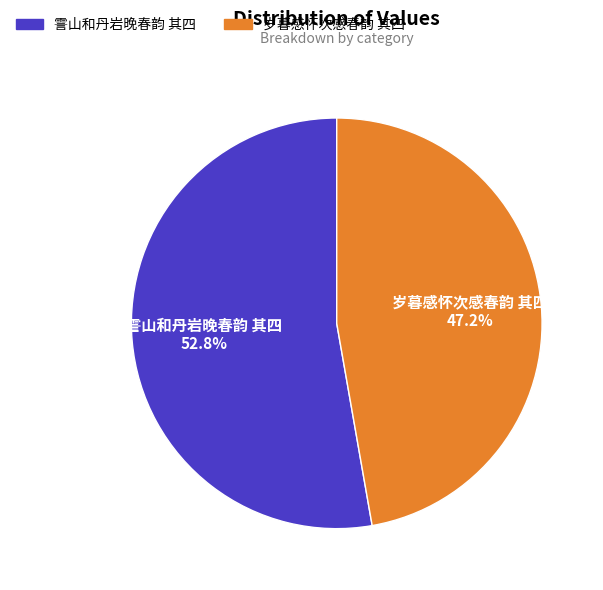

Rank the categories by value from lowest to highest.

岁暮感怀次感春韵 其四, 霅山和丹岩晚春韵 其四